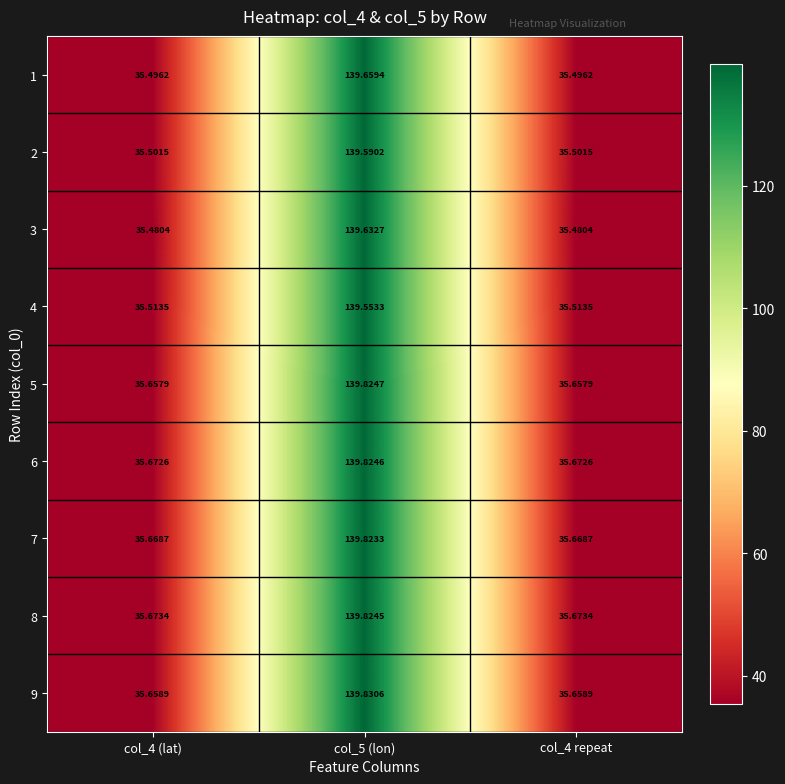

Which series has the largest range (max minus min)?

9